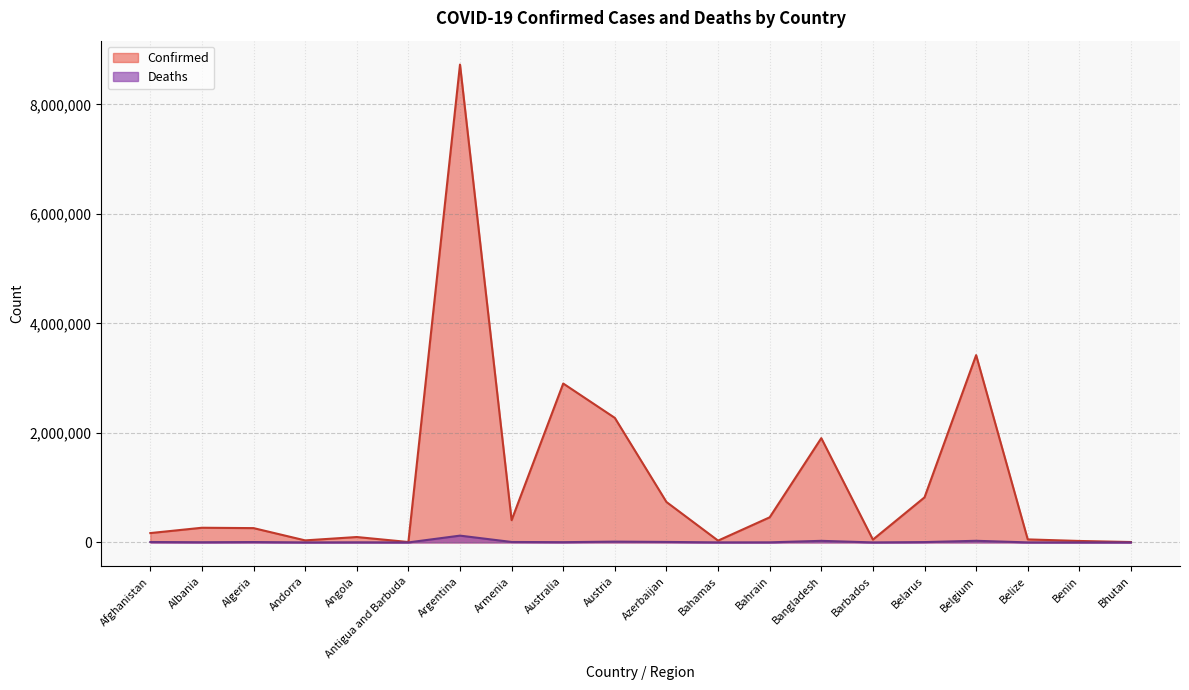

What value does the Deaths series have at Antigua and Barbuda?

134